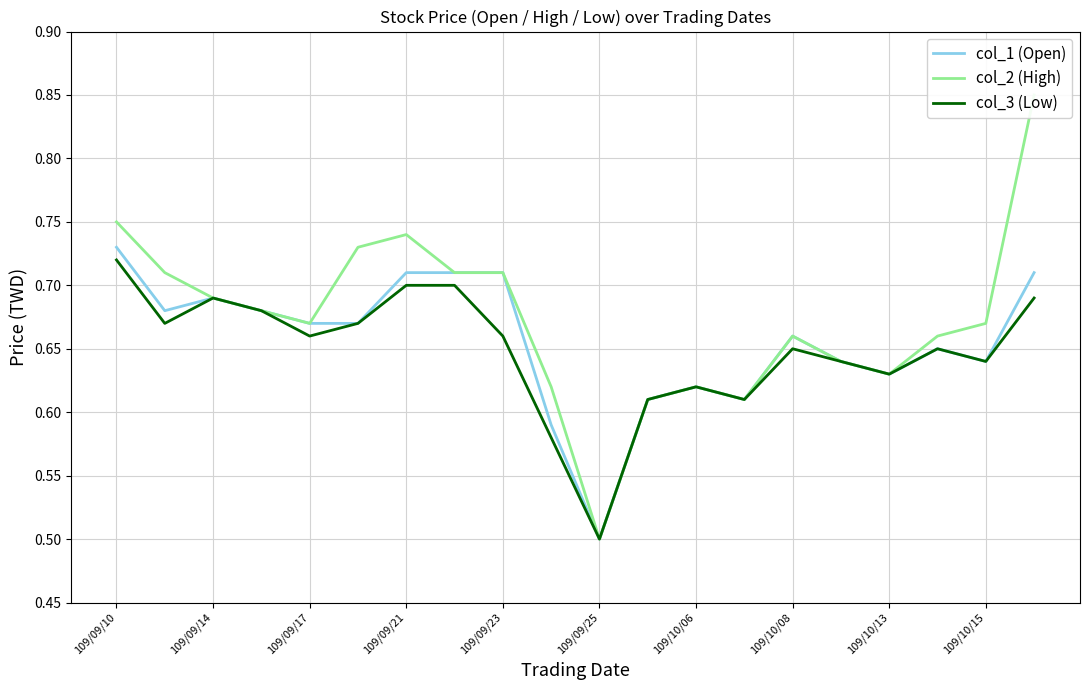

True or false: col_1 (Open) has a value of 0.2 at 109/09/25.

False